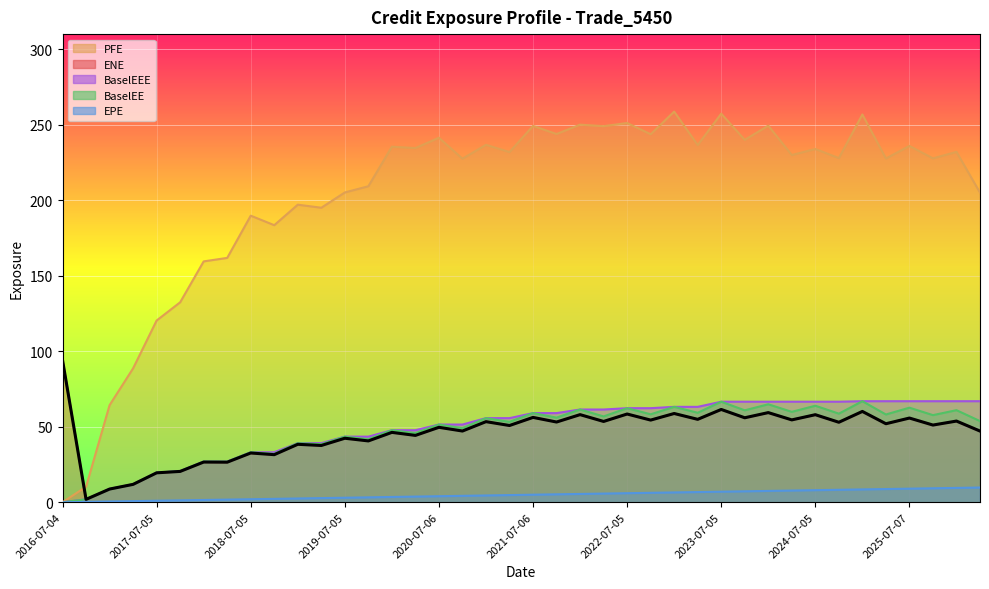

List the series in order of their peak value, highest first.

PFE, ENE, BaselEE, BaselEEE, EPE